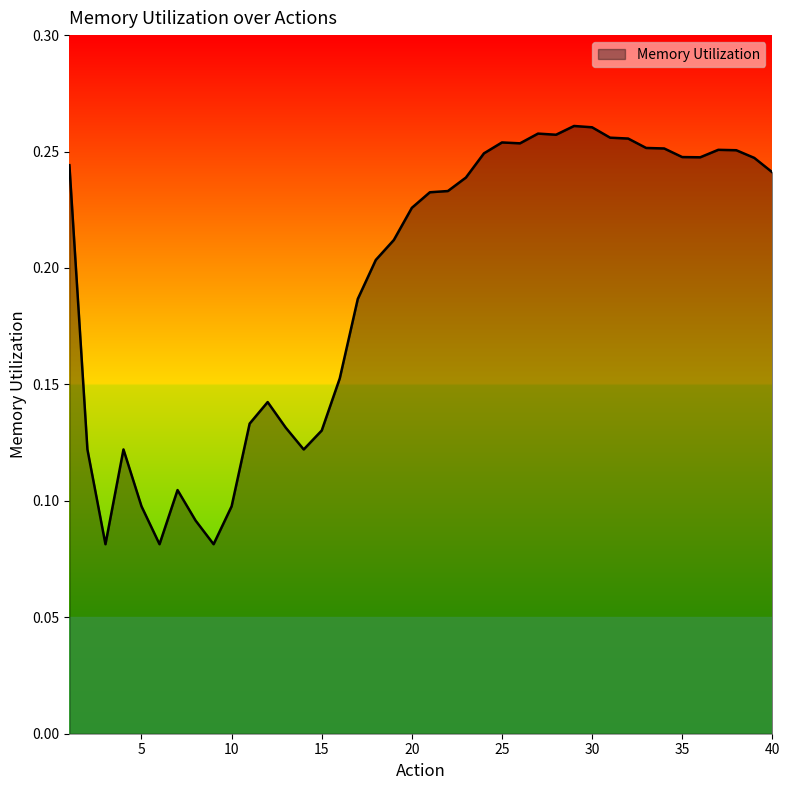

Does the chart display data point markers on the line(s)?

No